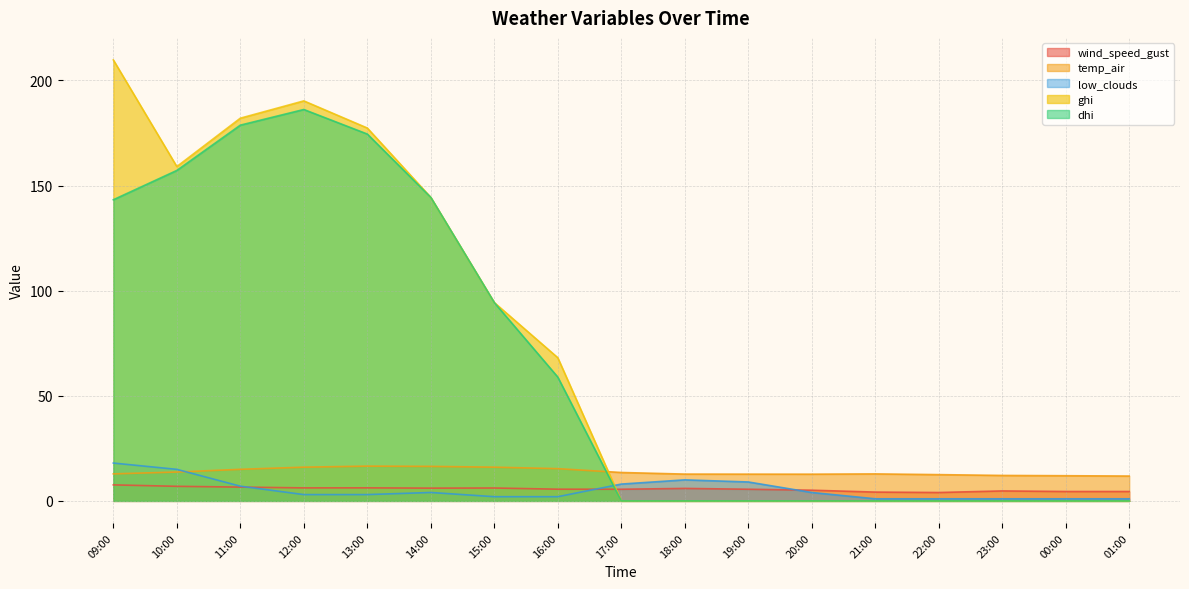

Which has a higher value, 00:00 or 17:00?

17:00